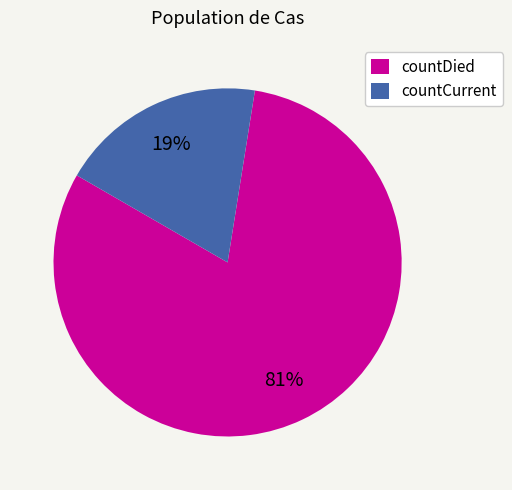

To the nearest percent, what portion does countCurrent represent?

19%